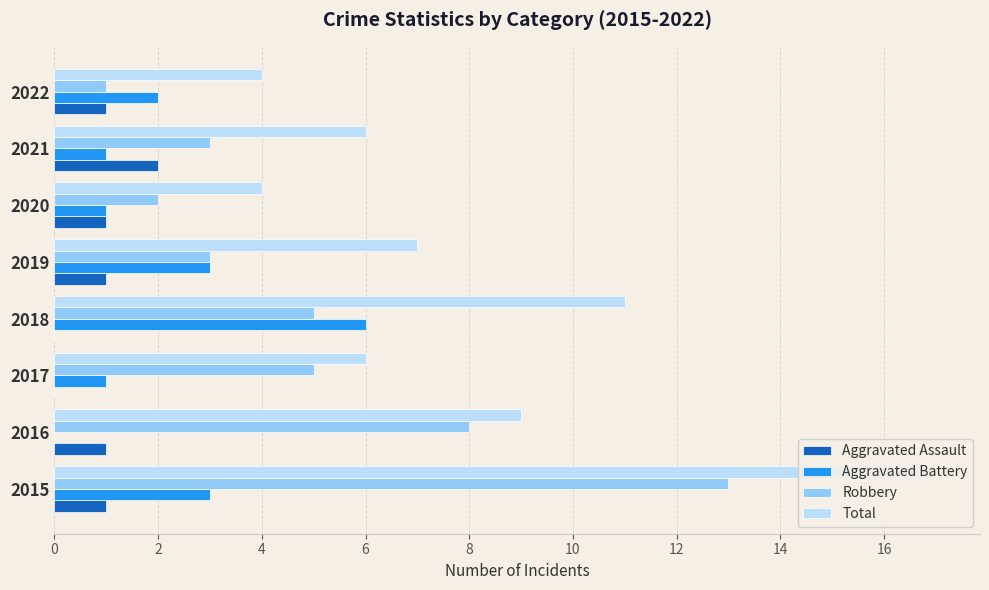

Between 2019 and 2016, which is larger?

2019